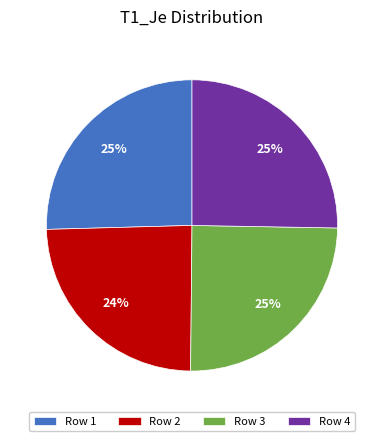

To the nearest percent, what is the average slice percentage?

25%